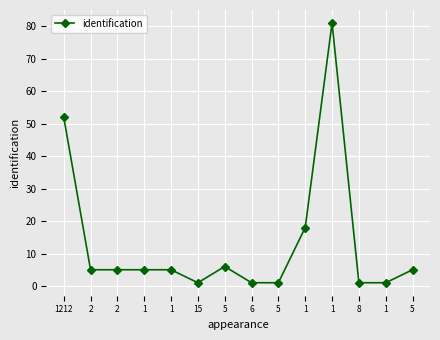

How many data points does each series have?

14